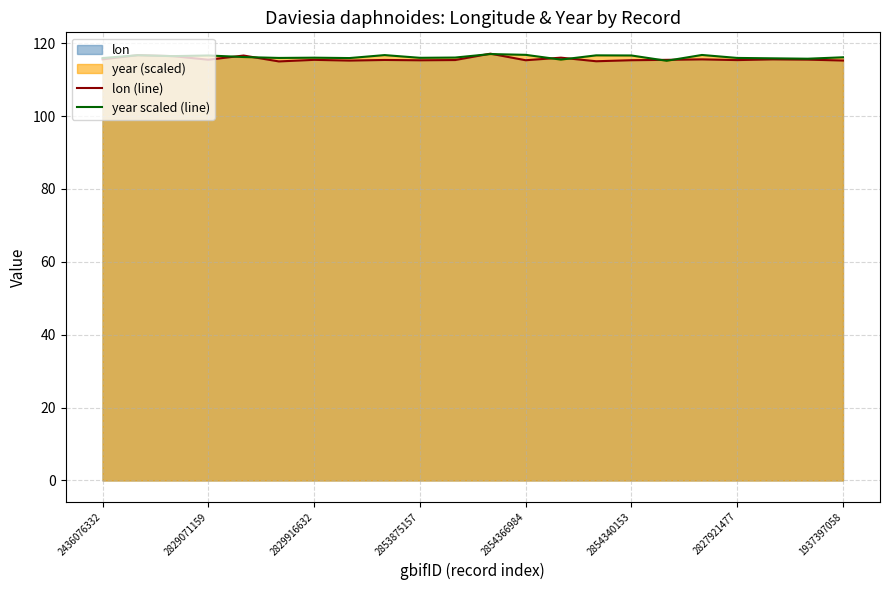

What is the spread (max minus min) of values at 2853875157?

0.7